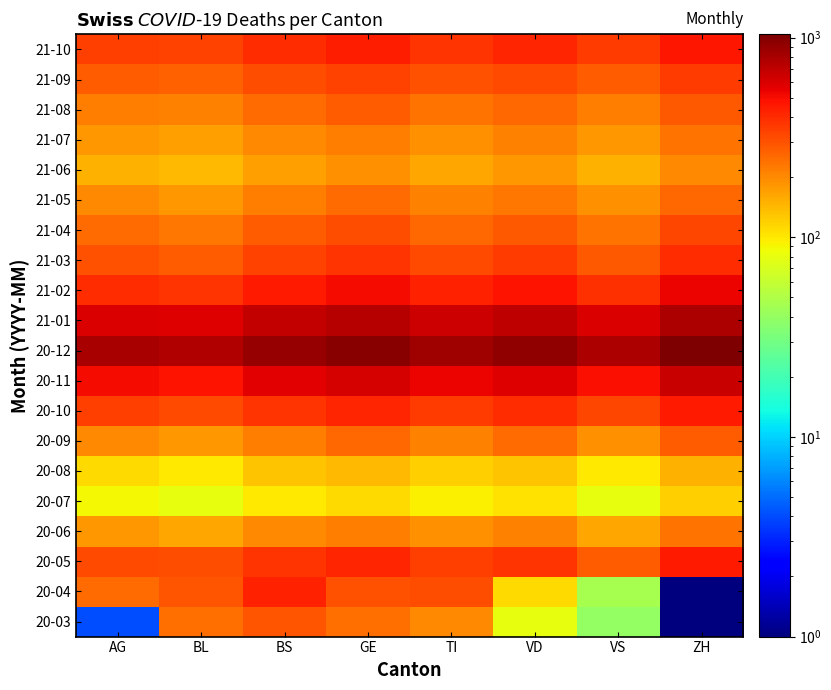

Which has a higher value, TI or BS?

BS